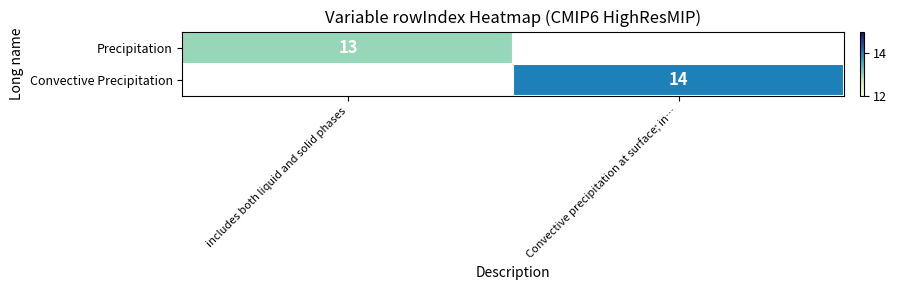

Is the value of Precipitation at includes both liquid and solid phases greater than the value of Convective Precipitation at Convective precipitation at surface; in…?

No